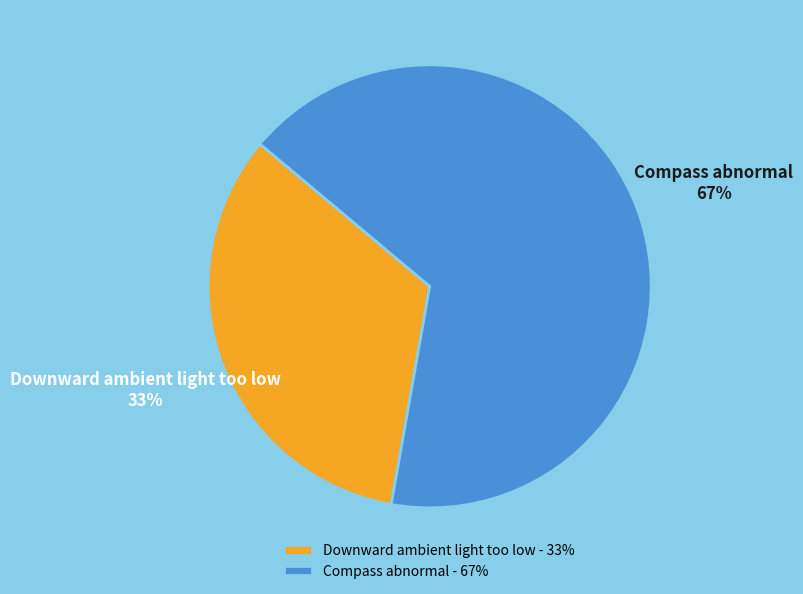

To the nearest percent, what is the average slice percentage?

50%